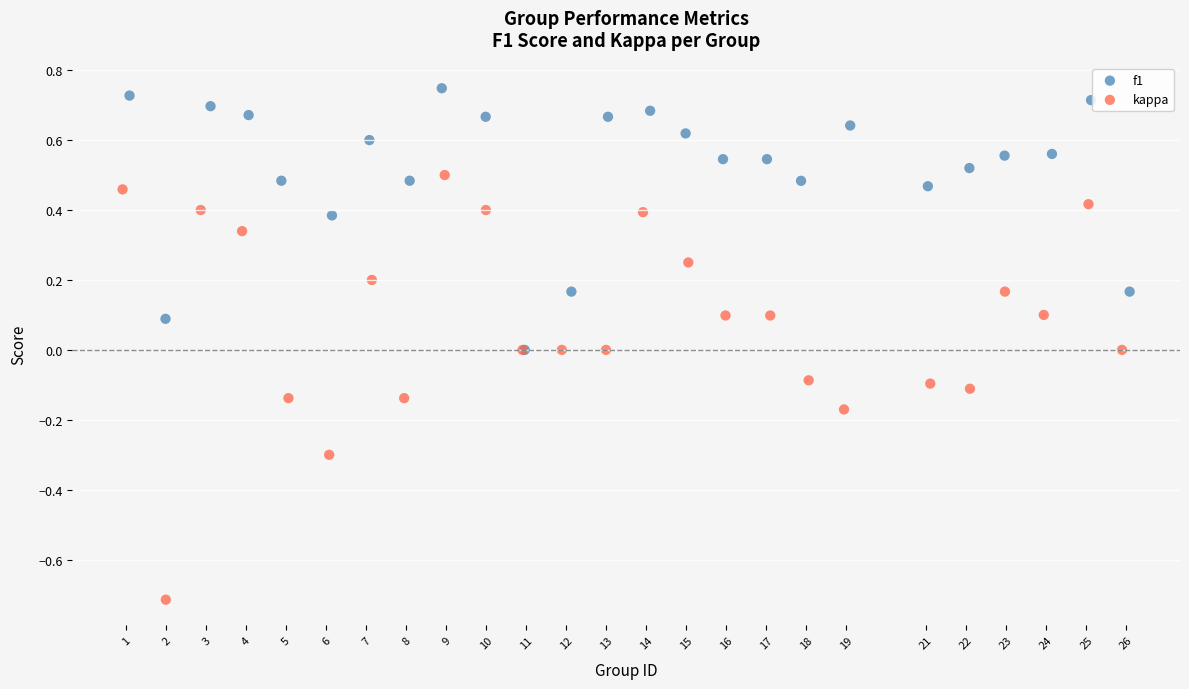

What are all the series names shown in the legend?

f1, kappa